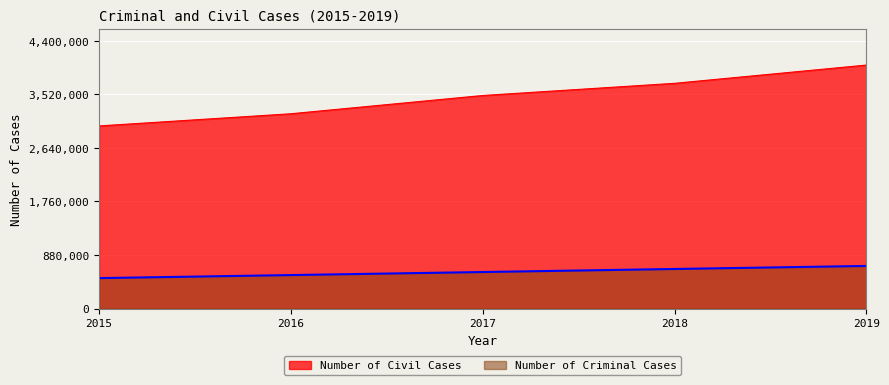

How many values in the Number of Criminal Cases series are below 600000?

2